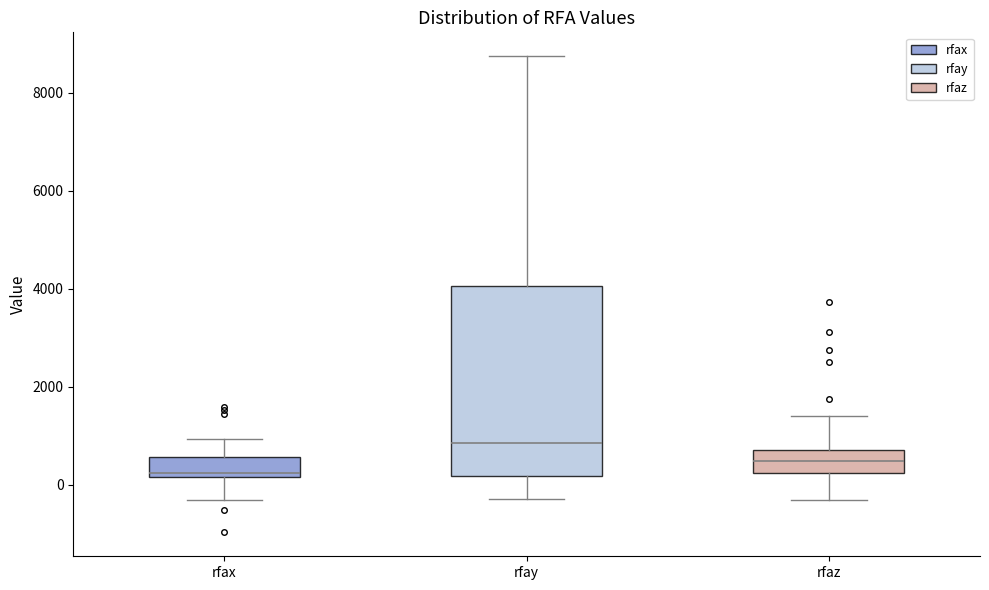

Which box is the tallest, from its lower edge to its upper edge?

rfay